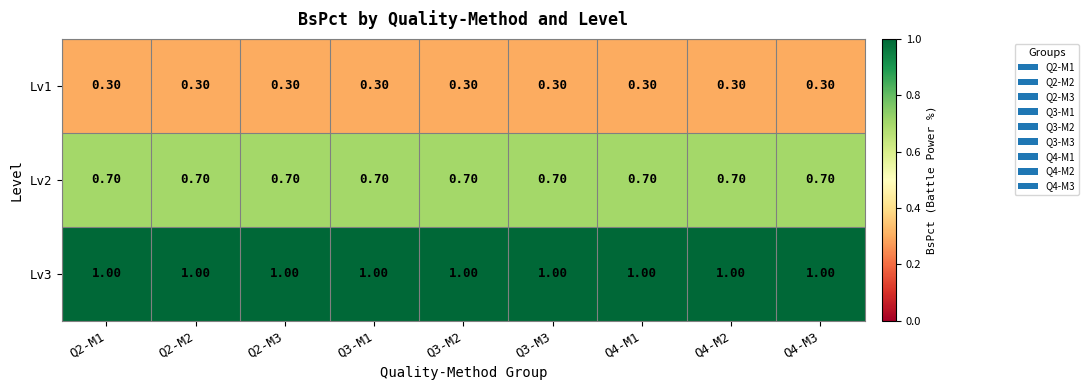

Rank the series by their average value, from lowest to highest.

Lv1, Lv2, Lv3